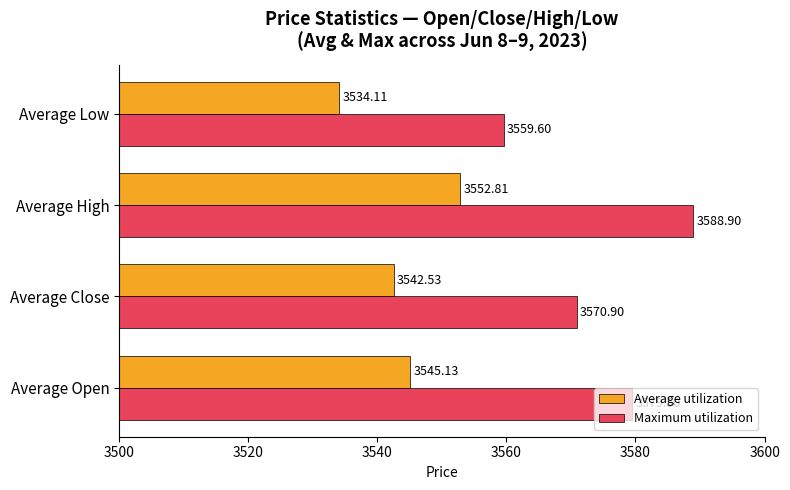

How many data points does each series have?

4